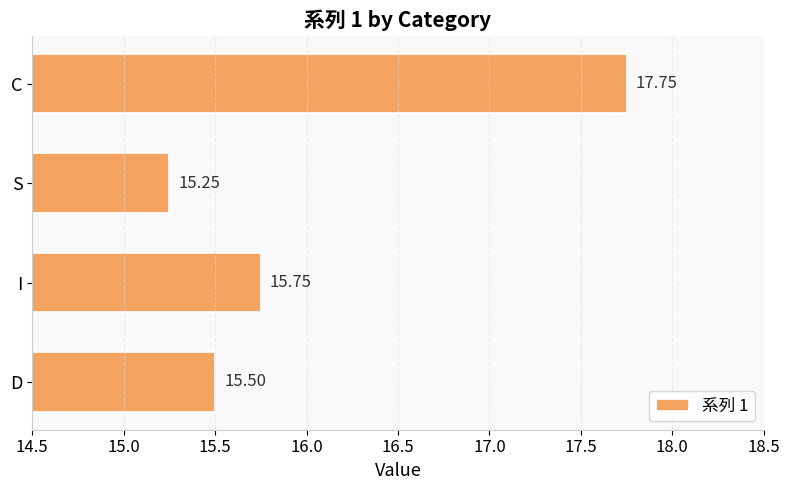

Which label corresponds to the largest value in the chart?

C